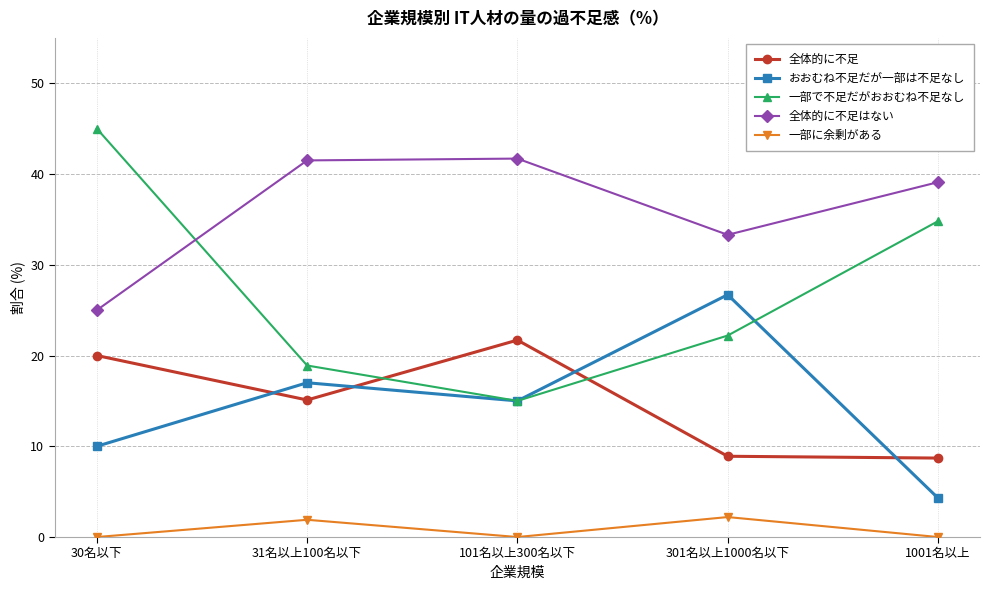

List the series in order of their peak value, lowest first.

一部に余剰がある, 全体的に不足, おおむね不足だが一部は不足なし, 全体的に不足はない, 一部で不足だがおおむね不足なし